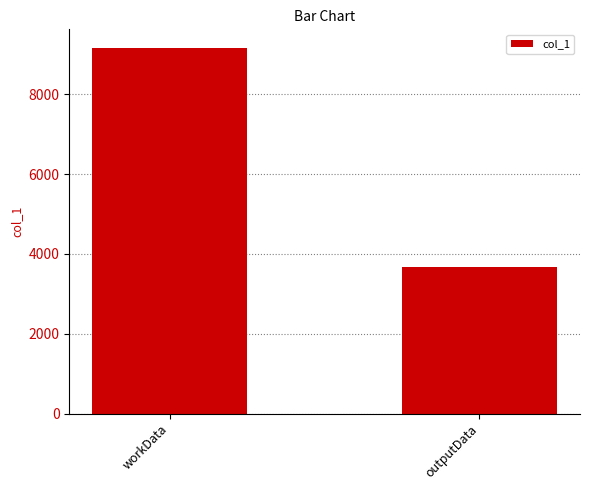

Are the bars grouped side by side (vs. stacked)?

No